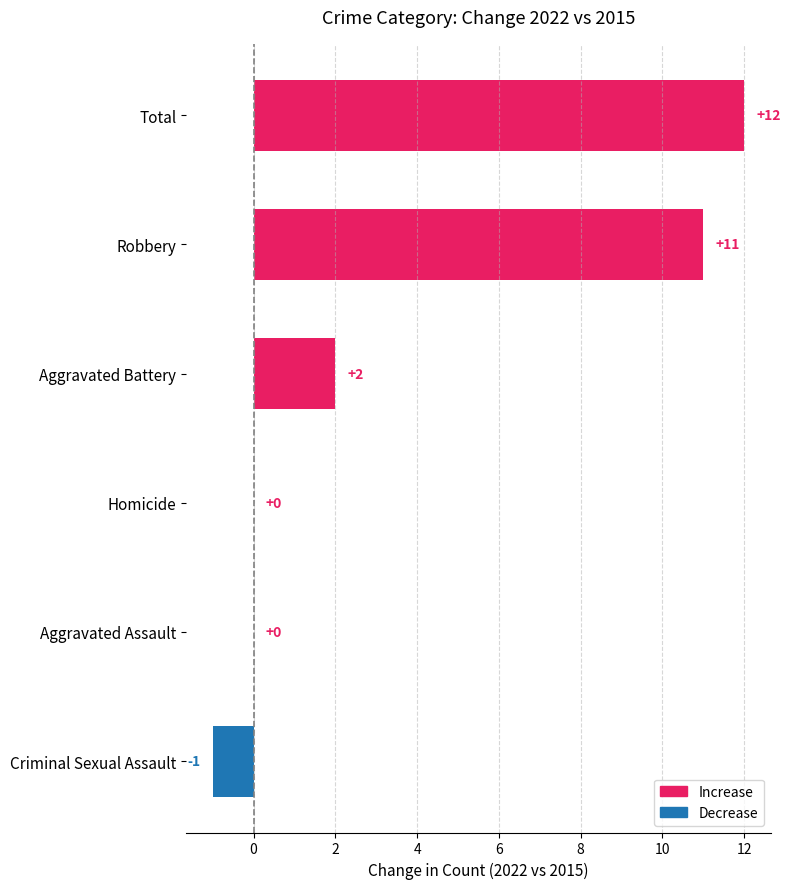

What is the sum of all values?

24